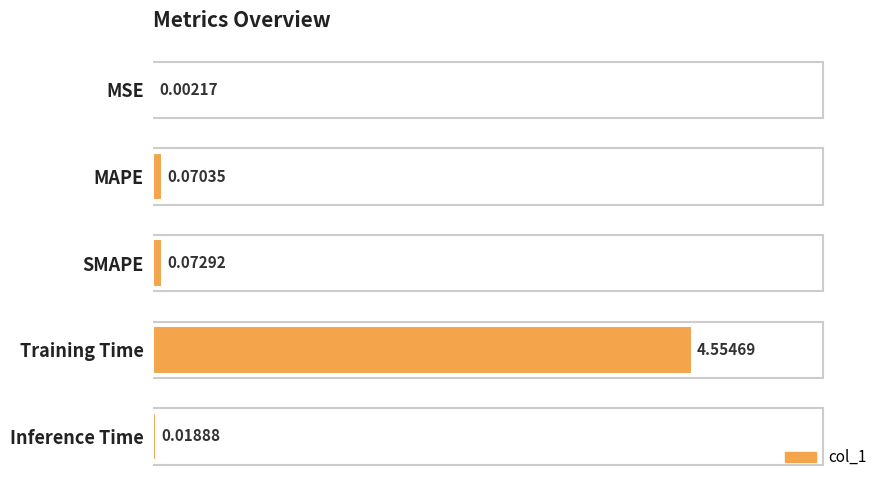

At which label is the value closest to 2?

SMAPE